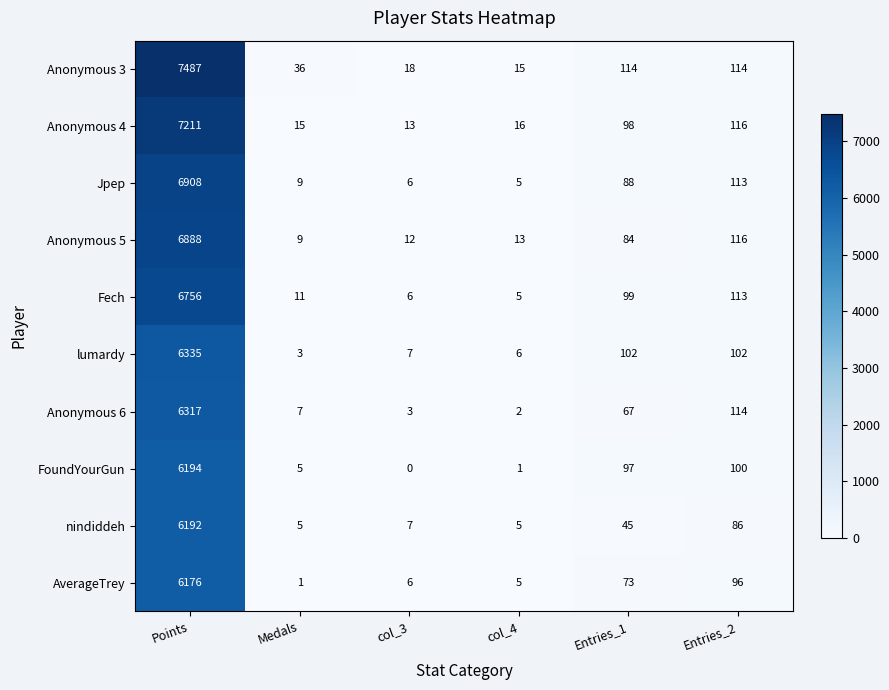

How many data points does each series have?

6